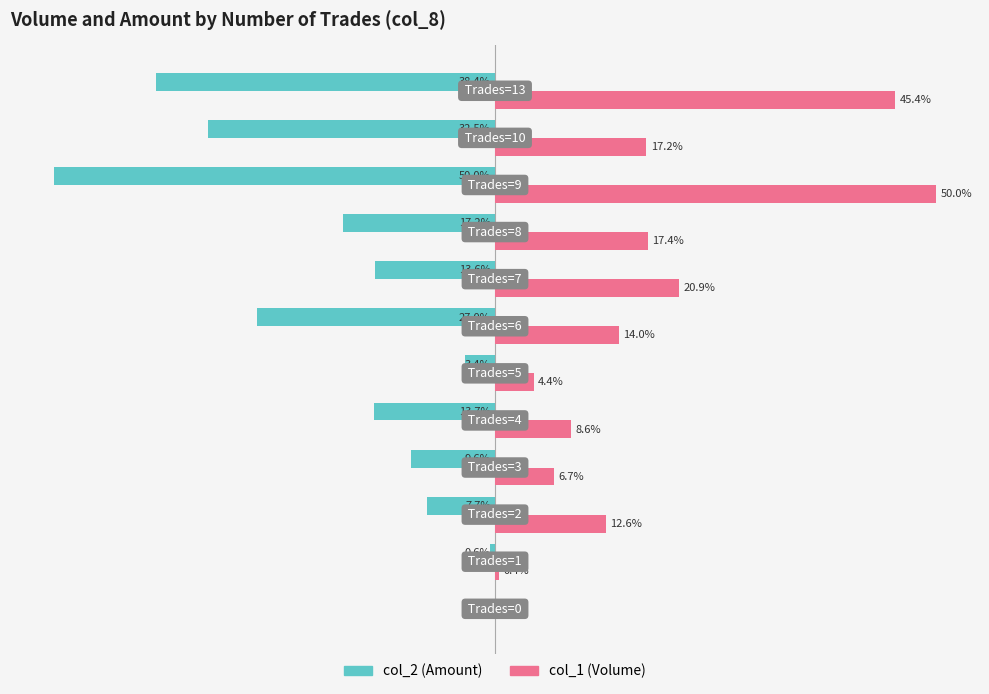

Which series has the largest total across all categories?

col_1 (Volume)